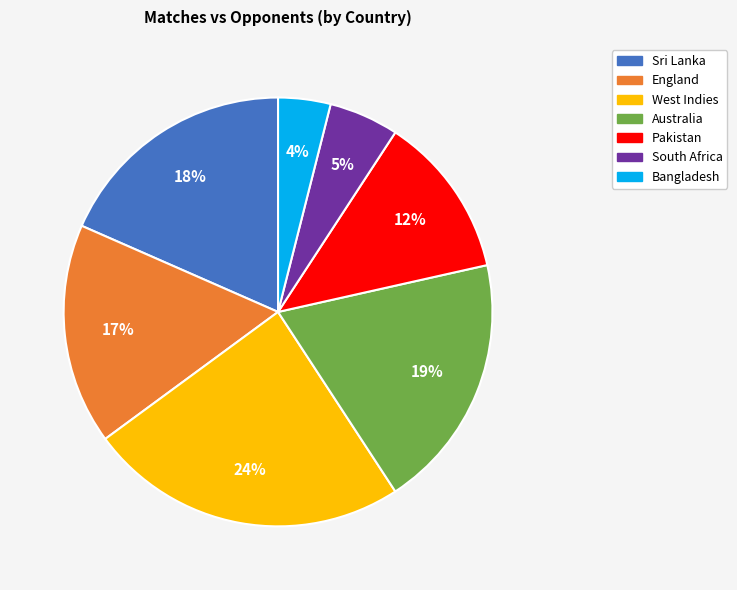

How many segments does this pie chart have?

7